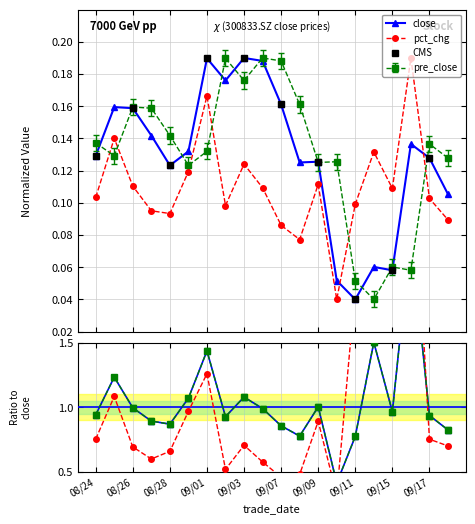

At which category does pre_close reach its first local peak?

08/26